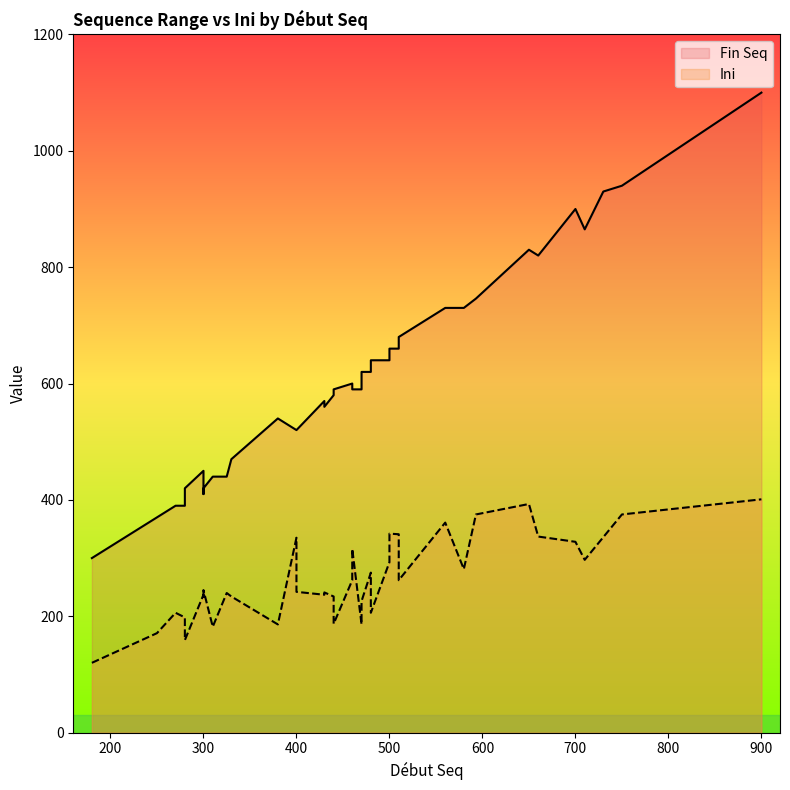

Rank the categories by Fin Seq value from highest to lowest.

900, 750, 730, 700, 710, 650, 660, 593, 560, 580, 510, 500, 510, 500, 480, 480, 470, 460, 470, 440, 460, 440, 430, 430, 380, 400, 400, 330, 300, 325, 310, 300, 280, 300, 280, 280, 280, 270, 250, 180